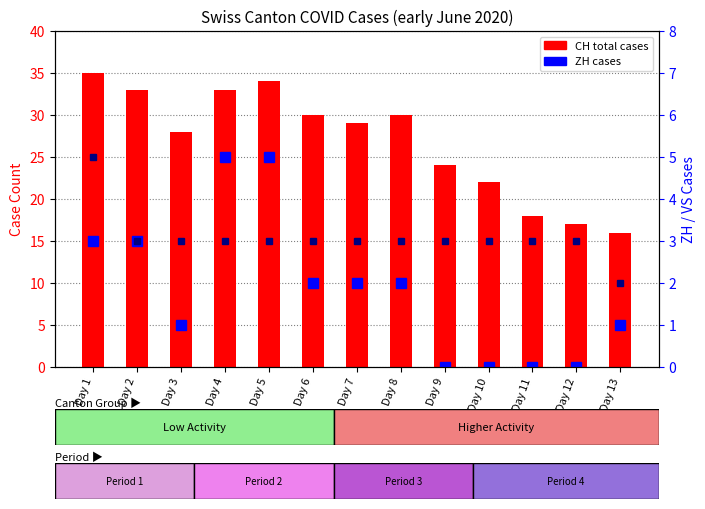

Reading left to right, what are all the values shown in this chart?

CH (total): Day 1=35	Day 2=33	Day 3=28	Day 4=33	Day 5=34	Day 6=30	Day 7=29	Day 8=30	Day 9=24	Day 10=22	Day 11=18	Day 12=17	Day 13=16
ZH: Day 1=3	Day 2=3	Day 3=1	Day 4=5	Day 5=5	Day 6=2	Day 7=2	Day 8=2	Day 9=0	Day 10=0	Day 11=0	Day 12=0	Day 13=1
VS: Day 1=5	Day 2=3	Day 3=3	Day 4=3	Day 5=3	Day 6=3	Day 7=3	Day 8=3	Day 9=3	Day 10=3	Day 11=3	Day 12=3	Day 13=2